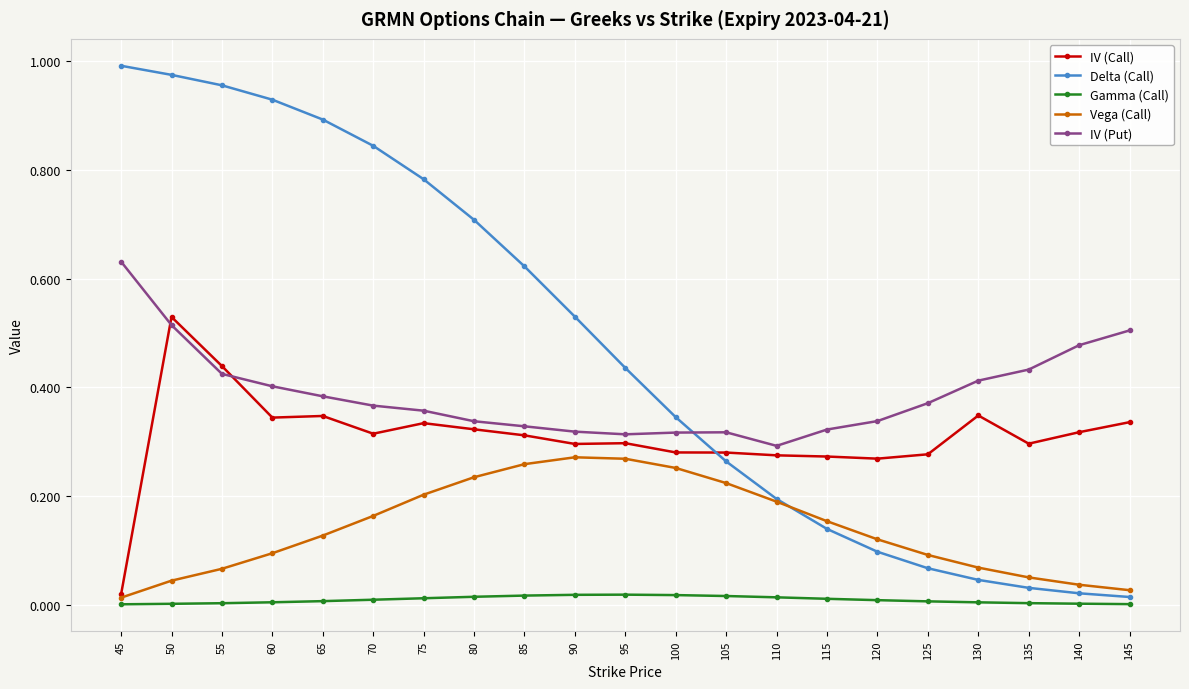

The value of Delta (Call) at 60 is 1.3. True or false?

False